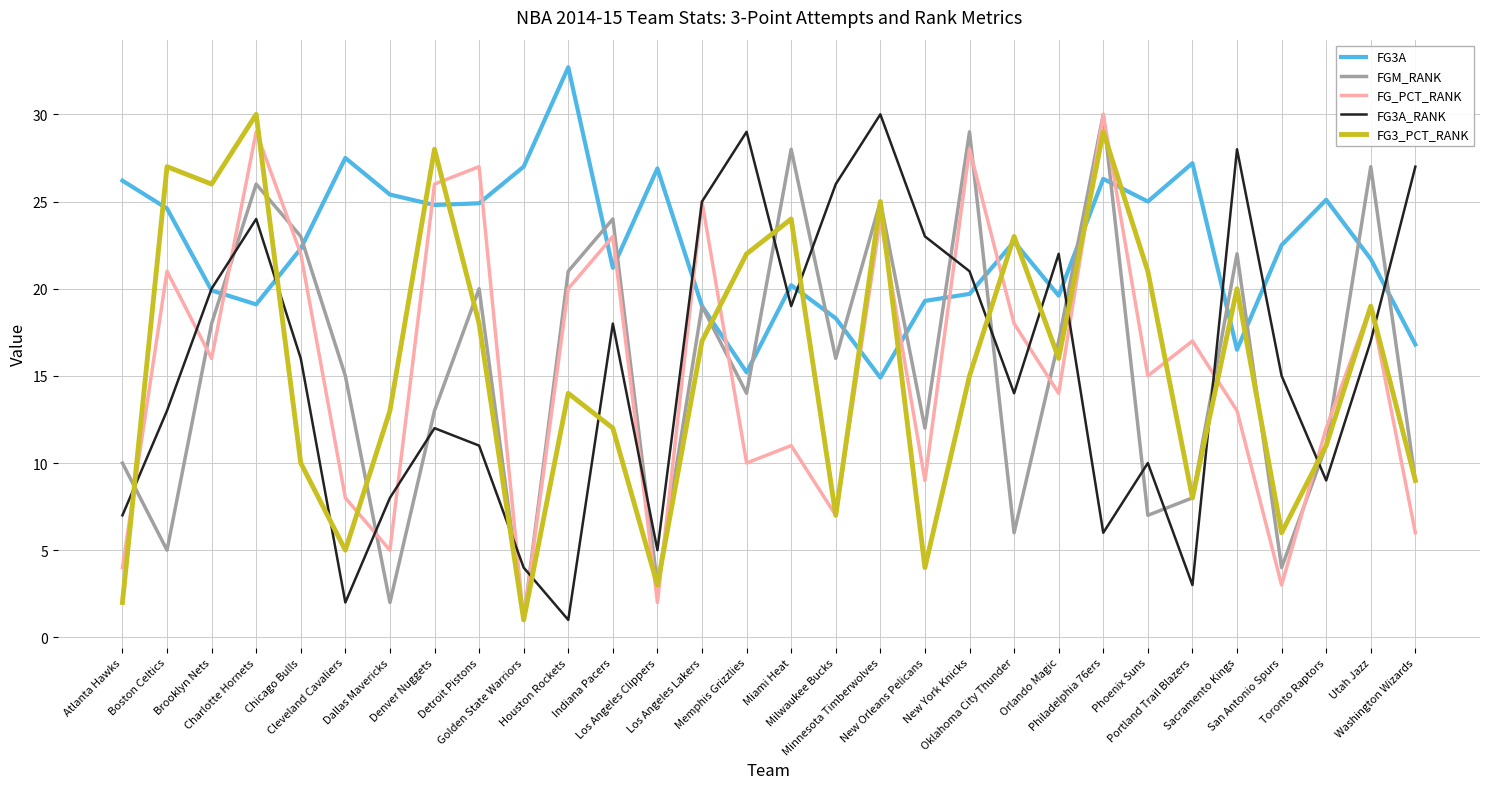

What is the sum of the FG_PCT_RANK values at Indiana Pacers and Minnesota Timberwolves?

47.0